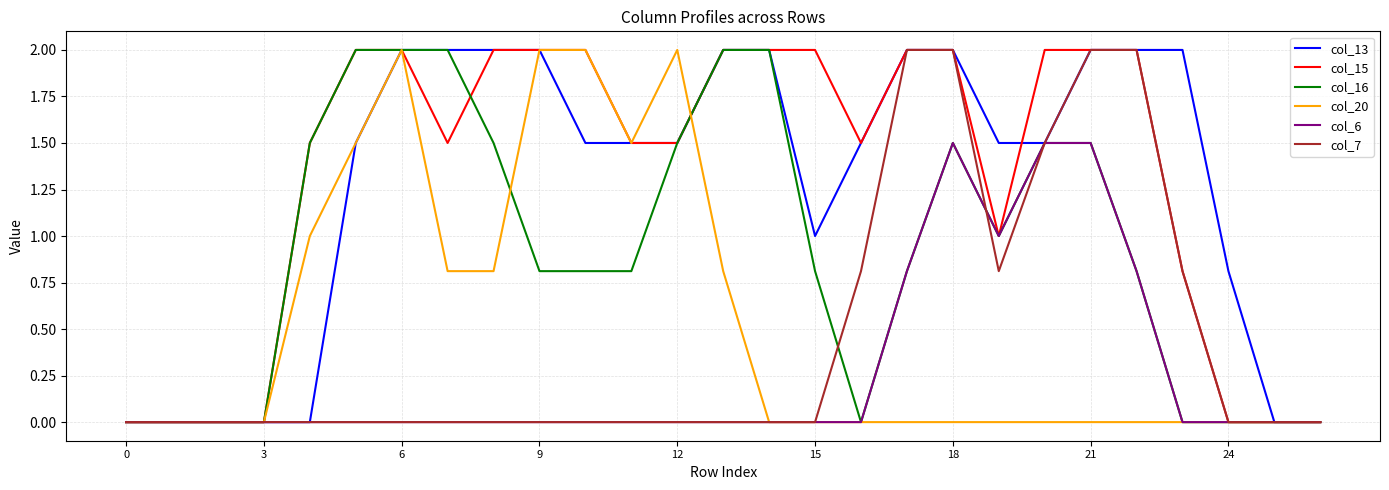

What is the greatest value displayed?

2.0